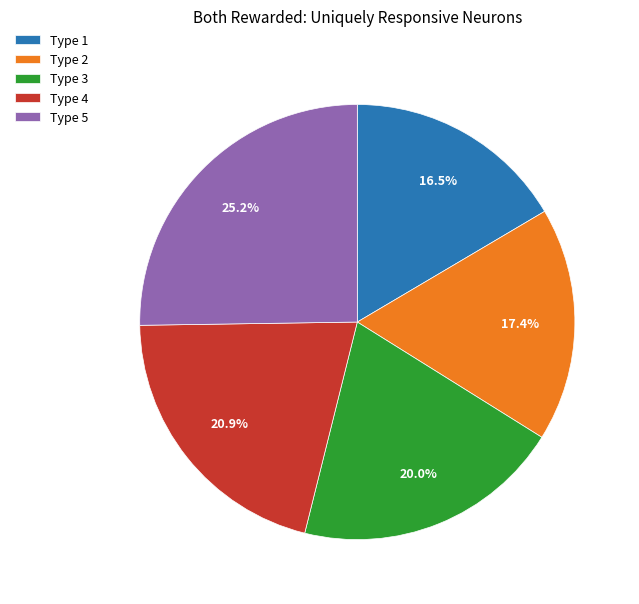

Which has a higher value, Type 5 or Type 1?

Type 5